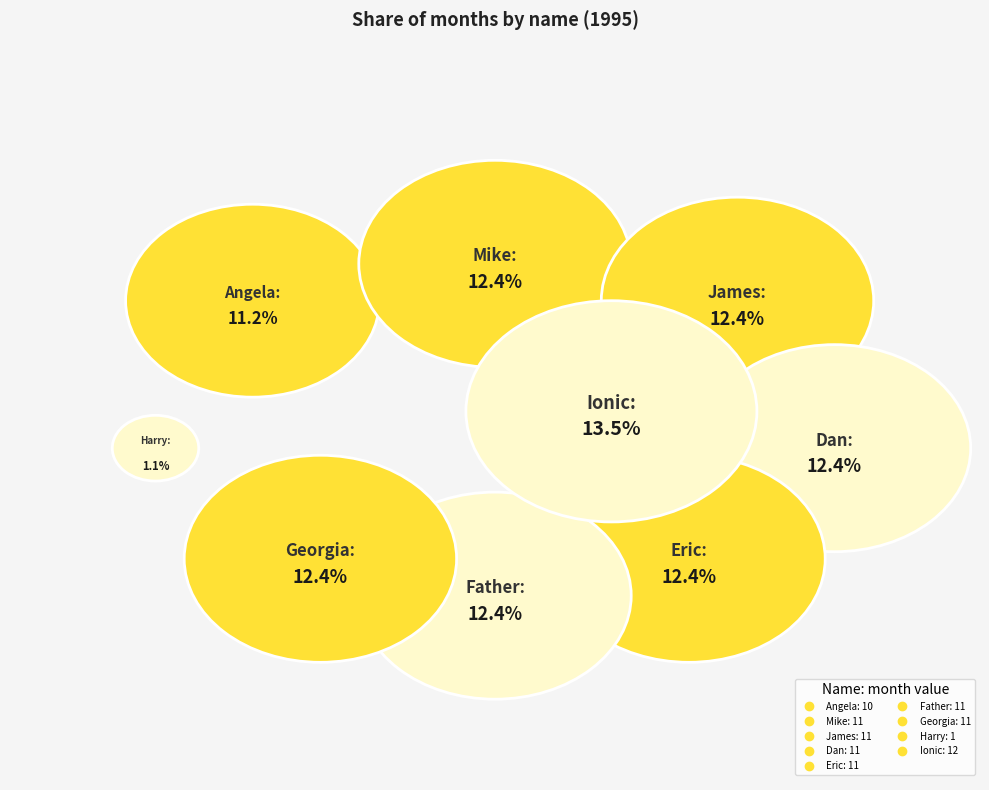

To the nearest percent, what is the combined percentage of James and Georgia?

25%